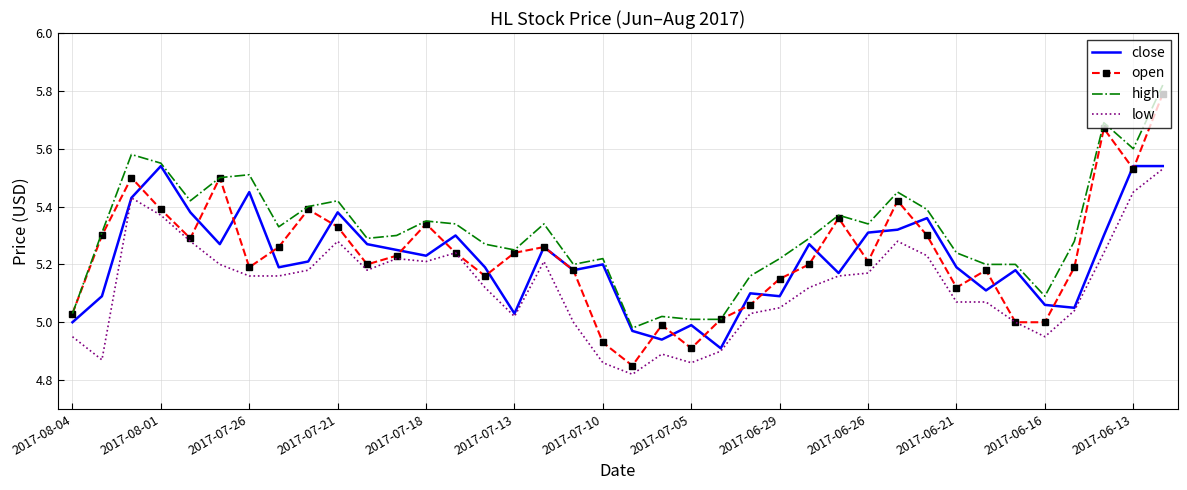

Which series has the widest spread of values?

open